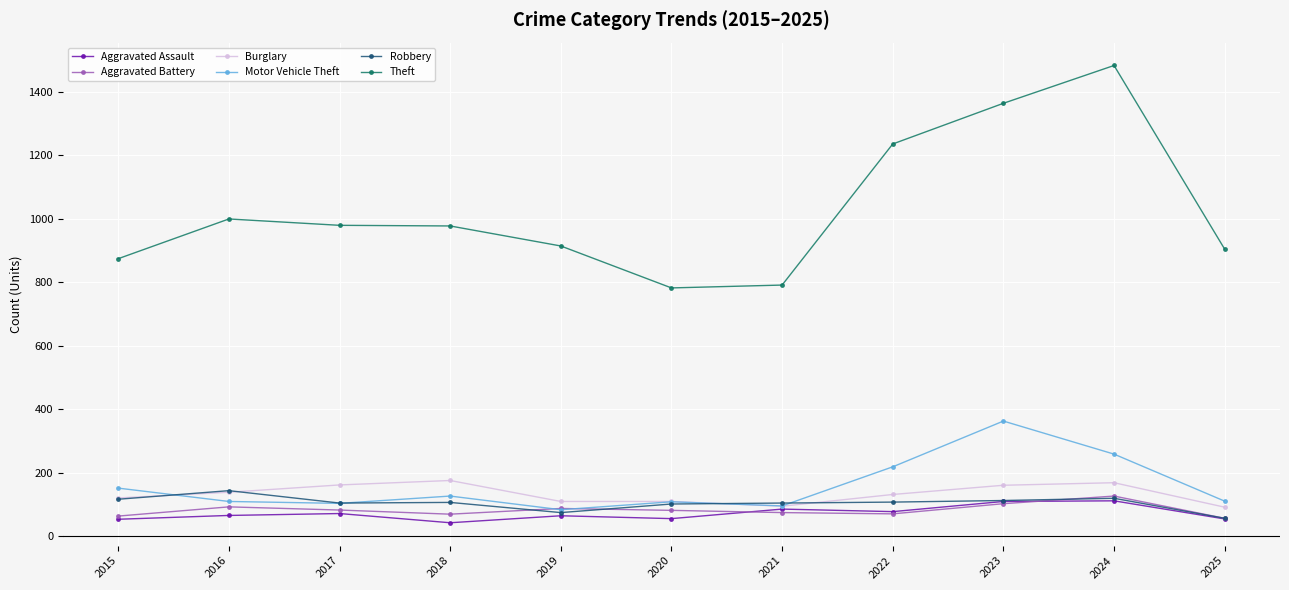

What is the spread (max minus min) of values at 2021?

716